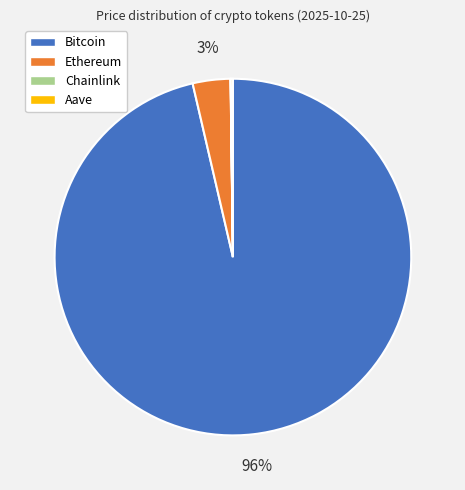

Which category has the biggest portion of the pie?

Bitcoin